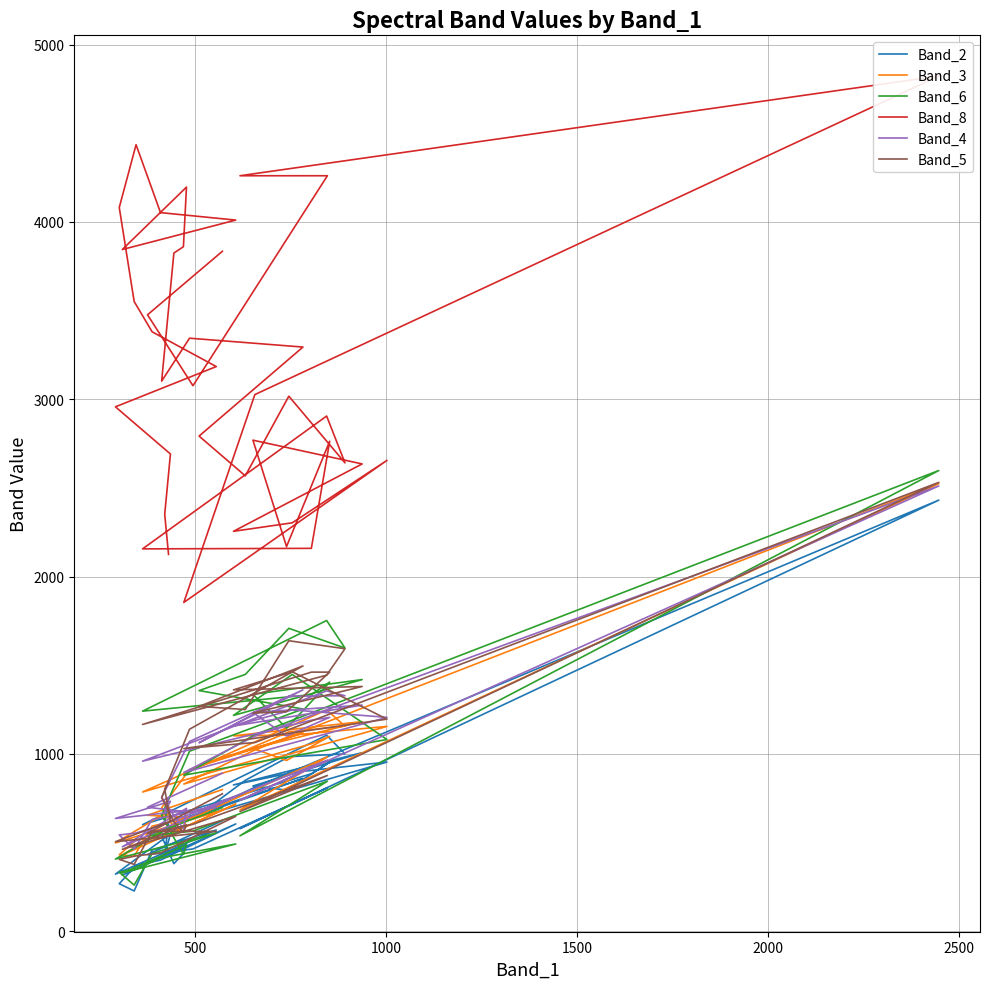

How many intersections are there between Band_4 and Band_5?

9